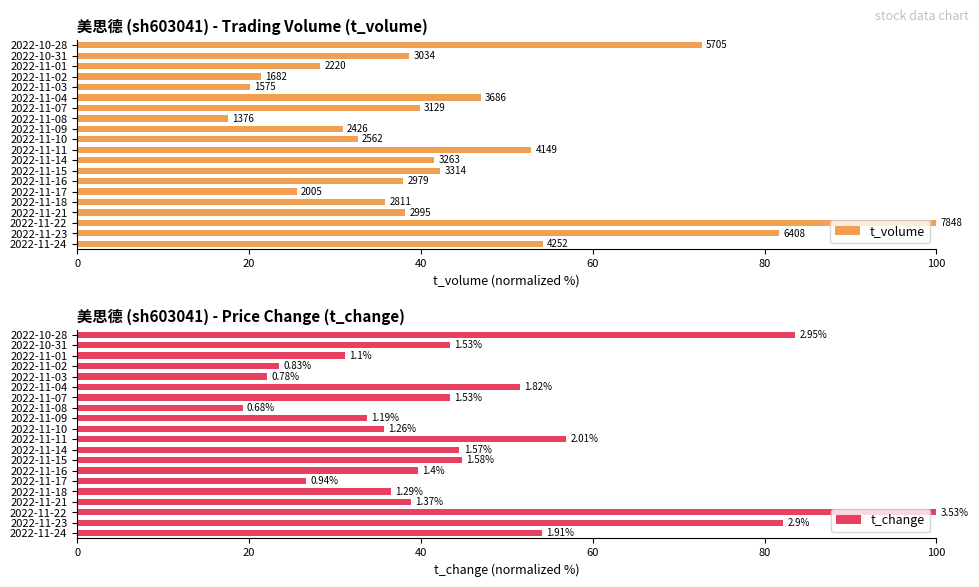

What are all the series names shown in the legend?

t_volume, t_change